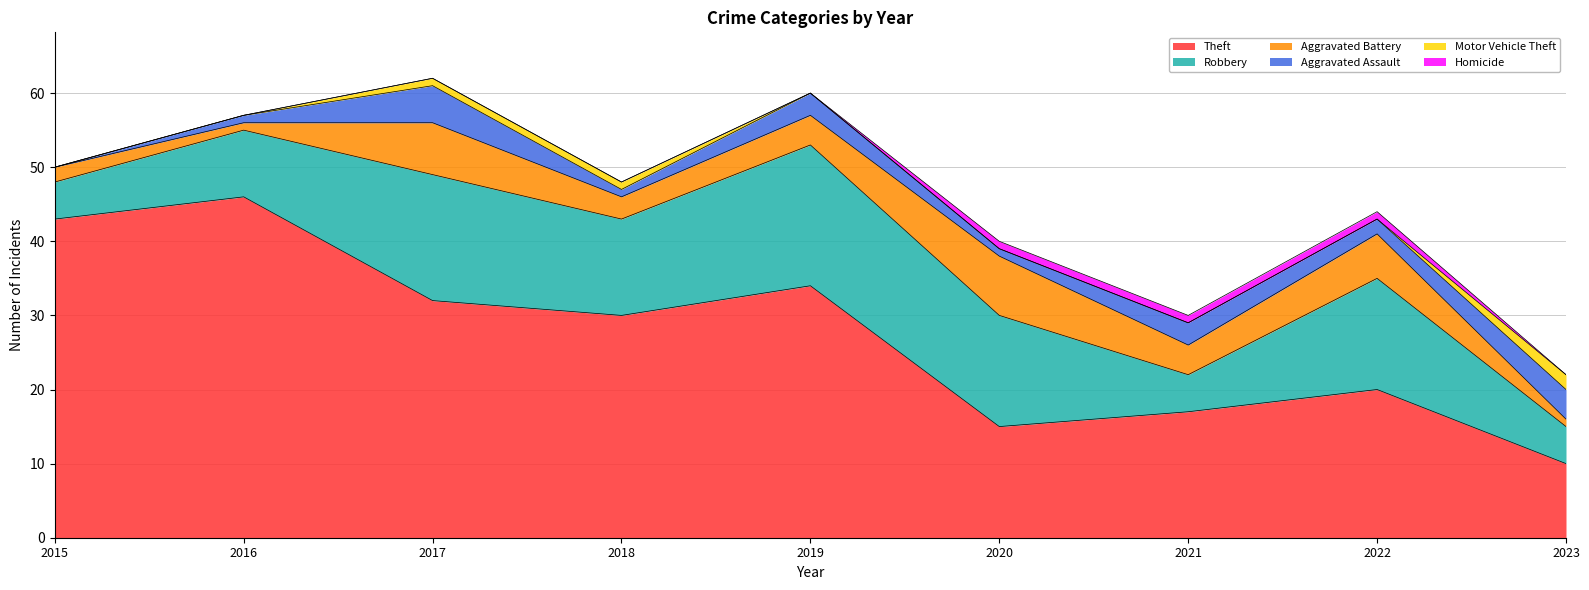

Reading left to right, transcribe all the data shown in this chart.

Theft: 2015=43	2016=46	2017=32	2018=30	2019=34	2020=15	2021=17	2022=20	2023=10
Robbery: 2015=5	2016=9	2017=17	2018=13	2019=19	2020=15	2021=5	2022=15	2023=5
Aggravated Battery: 2015=2	2016=1	2017=7	2018=3	2019=4	2020=8	2021=4	2022=6	2023=1
Aggravated Assault: 2015=0	2016=1	2017=5	2018=1	2019=3	2020=1	2021=3	2022=2	2023=4
Motor Vehicle Theft: 2015=0	2016=0	2017=1	2018=1	2019=0	2020=0	2021=0	2022=0	2023=2
Homicide: 2015=0	2016=0	2017=0	2018=0	2019=0	2020=1	2021=1	2022=1	2023=0